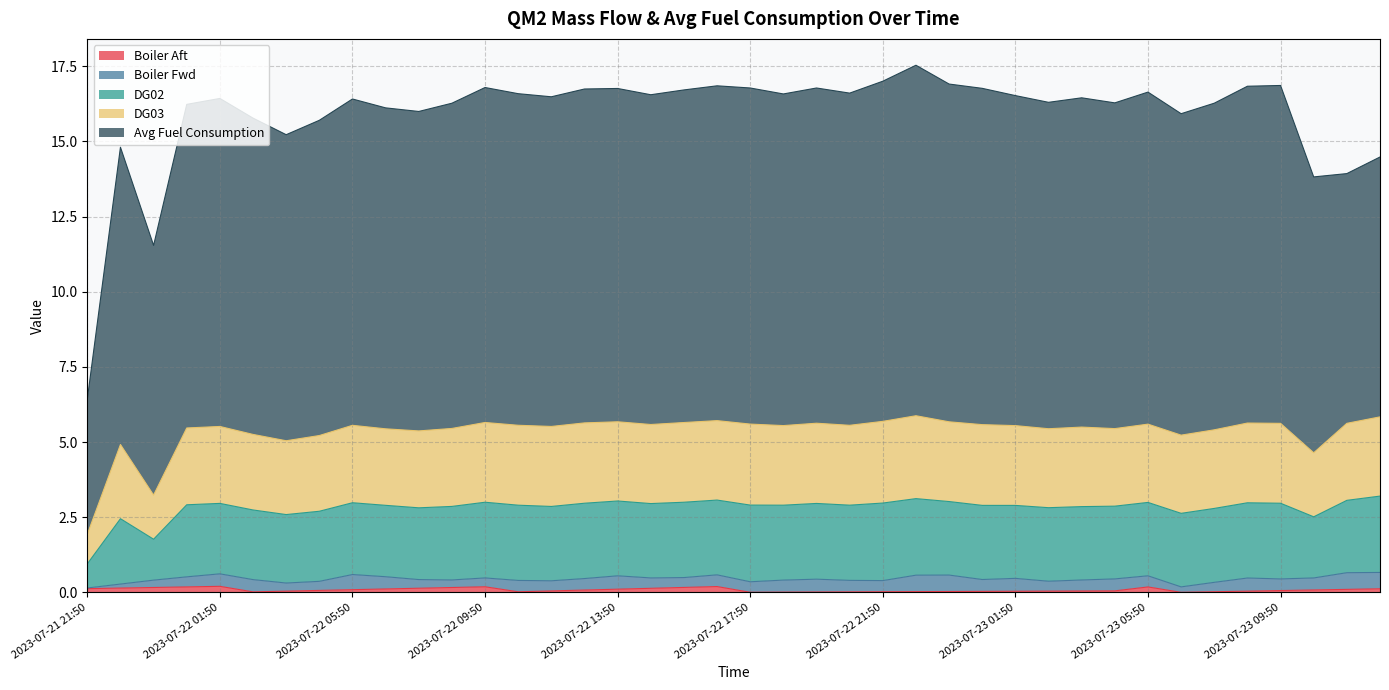

True or false: Avg Fuel Consumption and Boiler Aft cross at least once.

False